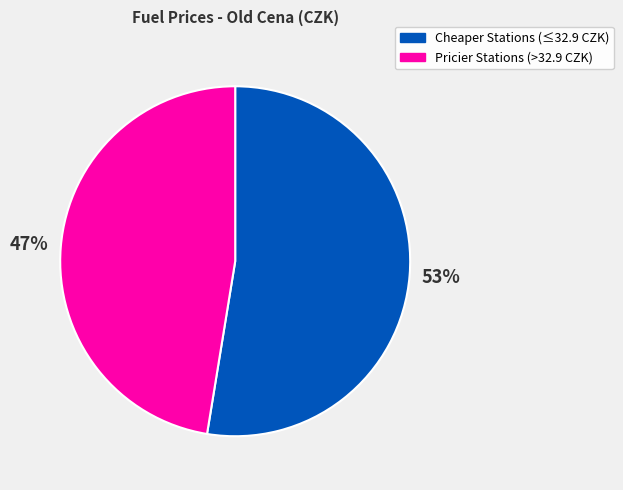

Which slice is the largest?

Cheaper Stations (≤32.9 CZK)